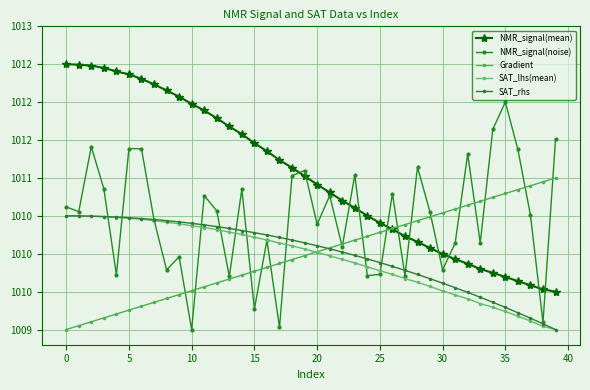

Which series has the largest total across all categories?

NMR_signal(mean)